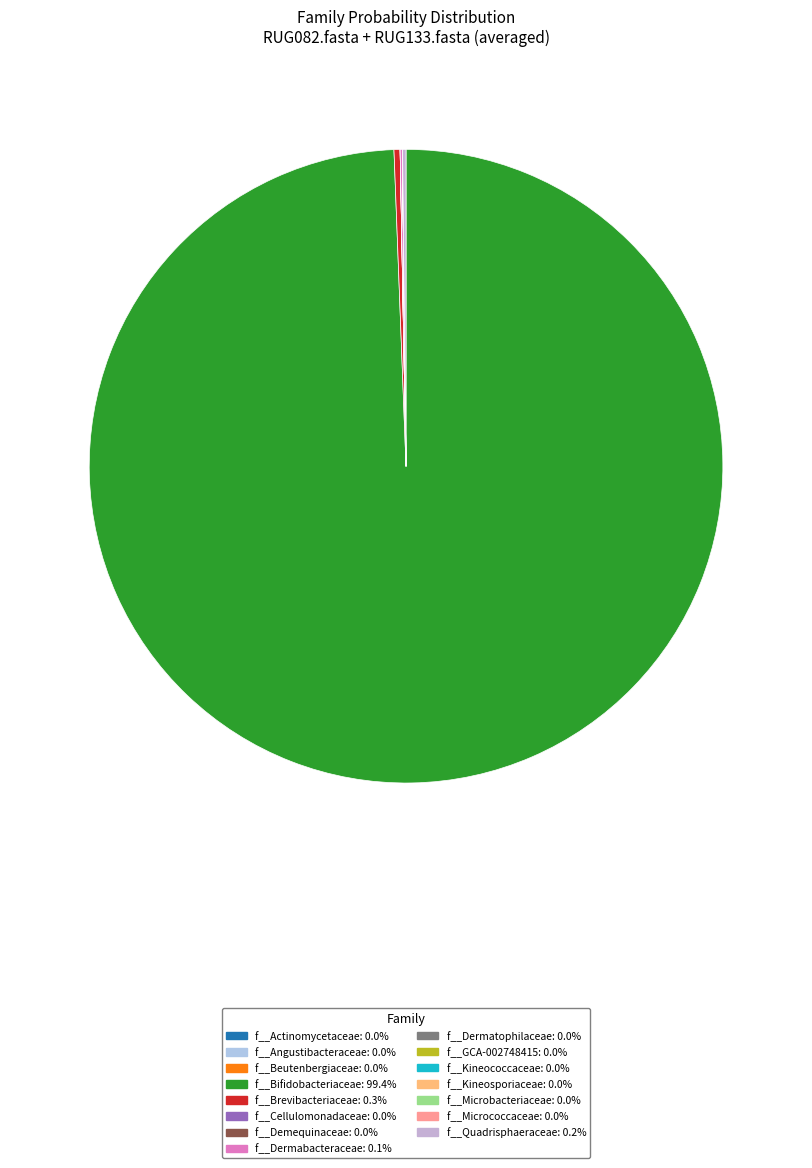

Which slice is the smallest?

f__Angustibacteraceae